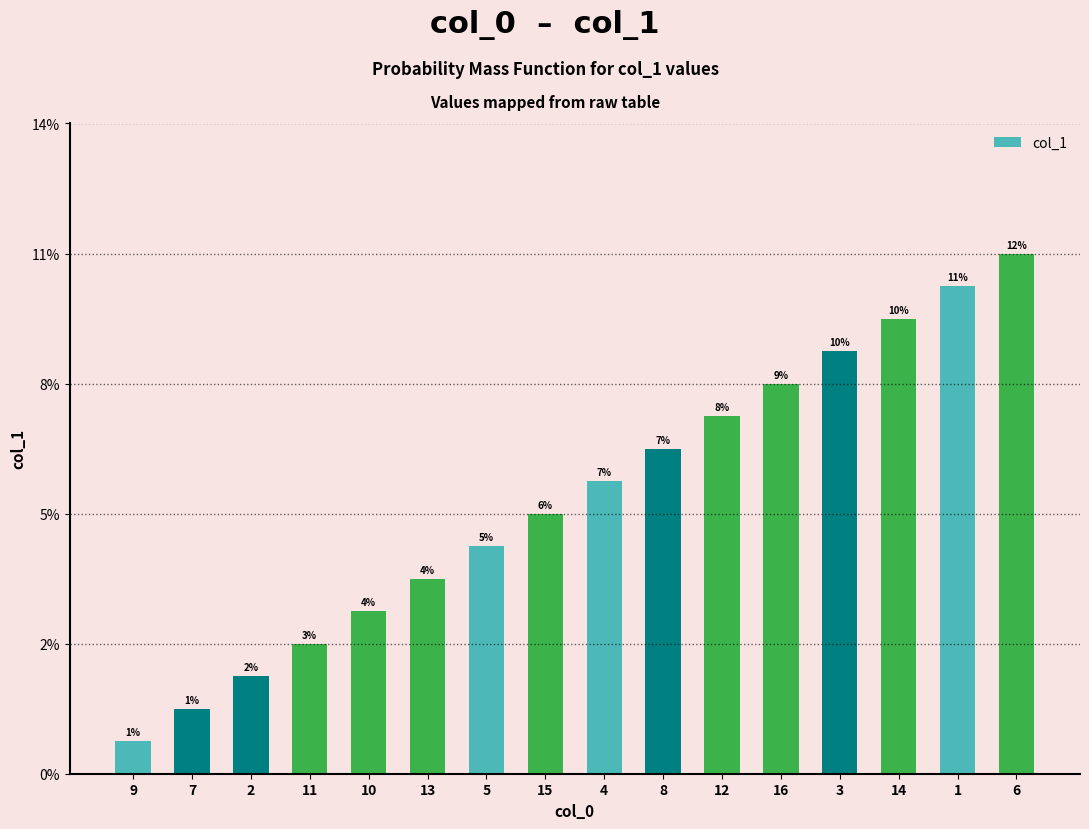

Approximately how many times larger is the value at 13 compared to 8?

0.6